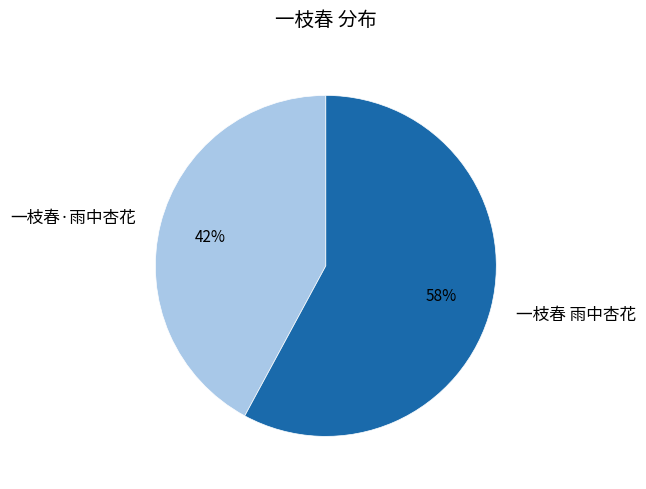

What is the smallest slice in the pie chart?

一枝春·雨中杏花